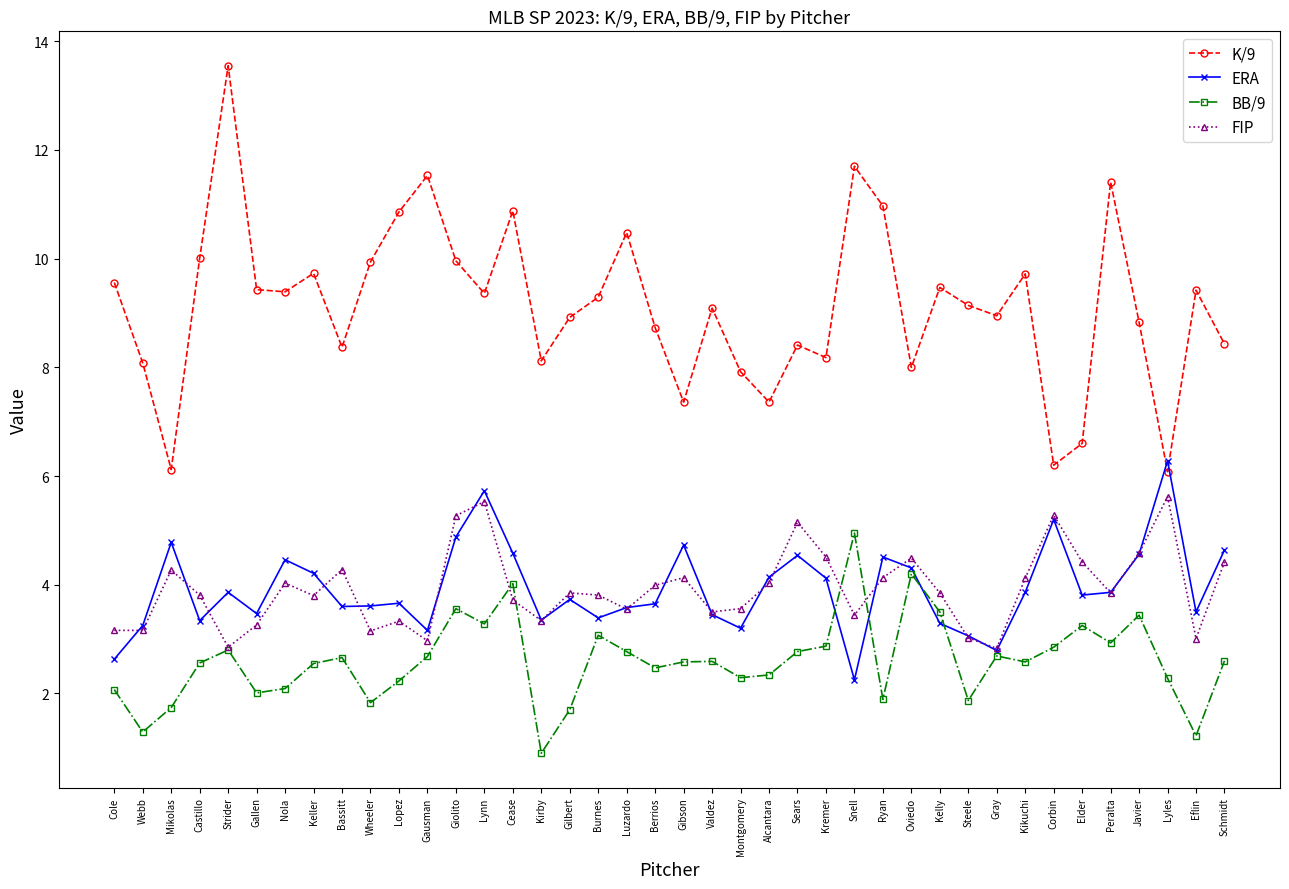

At how many categories does at least one series exceed 5?

40